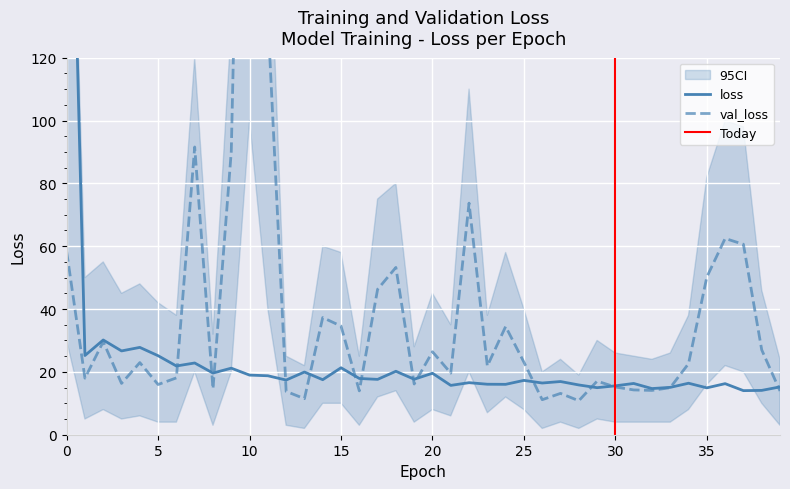

Is it true that val_loss equals 9.3 at 38?

False